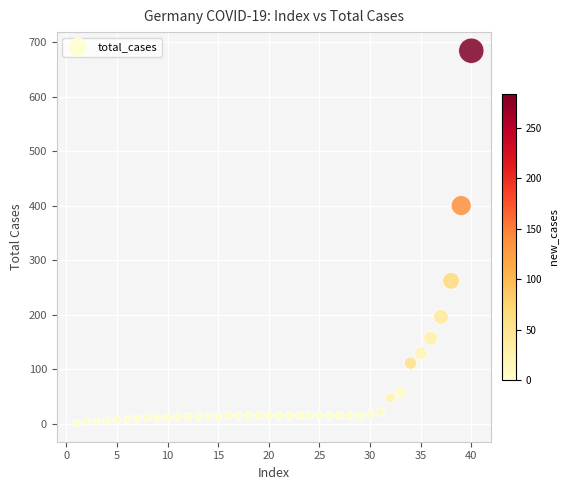

What Y value in the scatter plot is closest to 342?

400